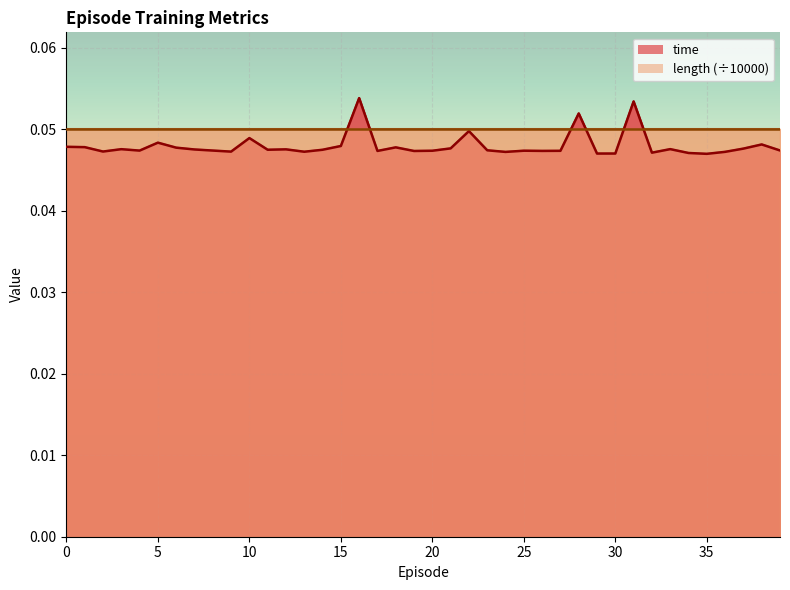

How many interior local peaks (higher than both neighbors) does the data have?

12